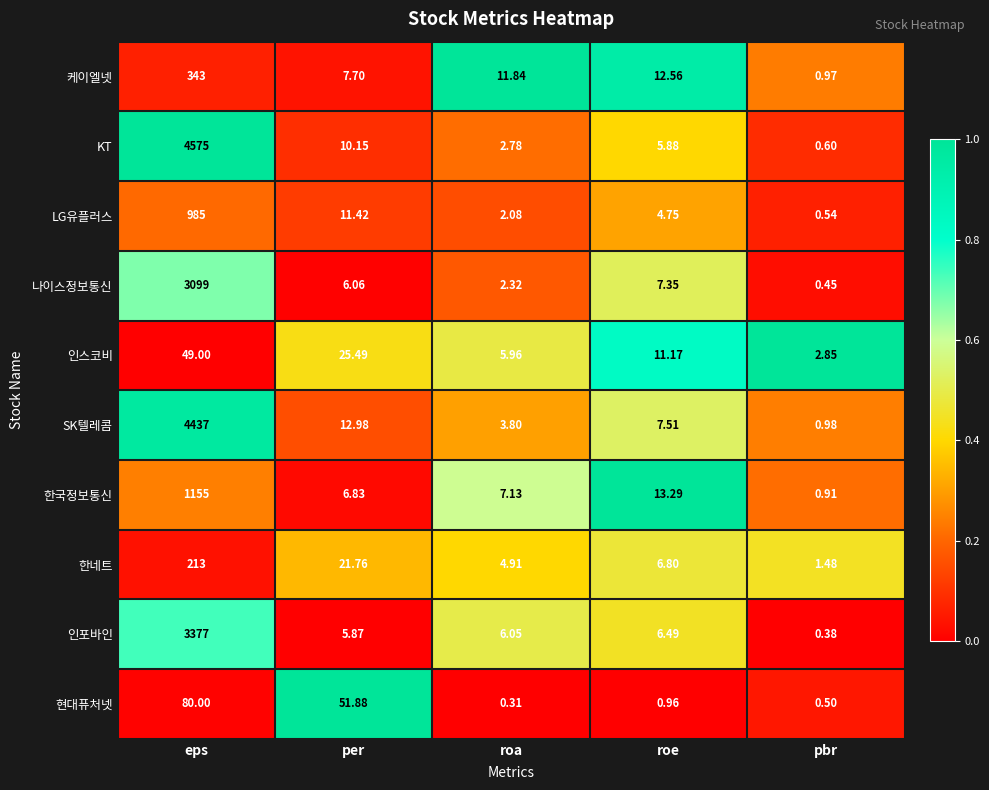

Which series changed the most between roa and roe?

한국정보통신